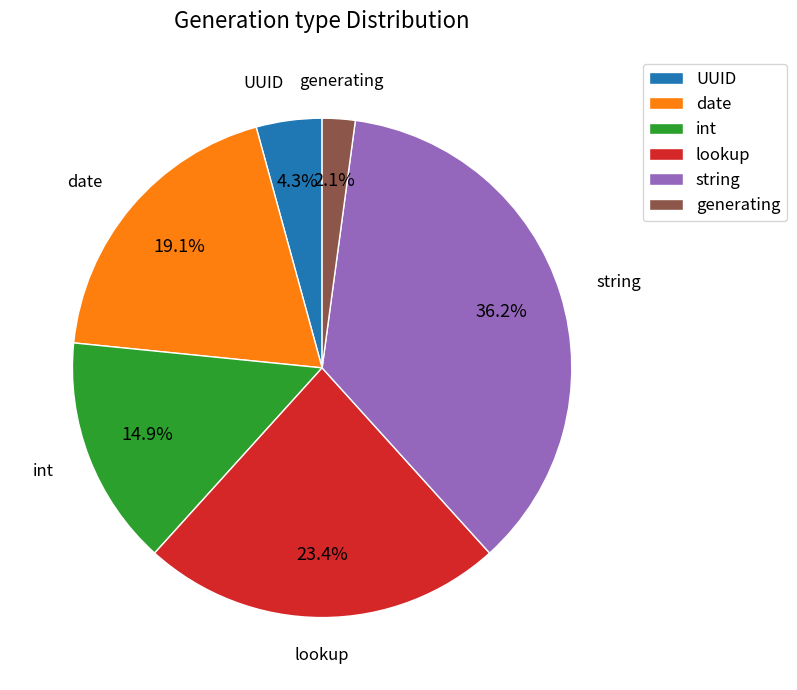

Count the number of slices in the pie.

6